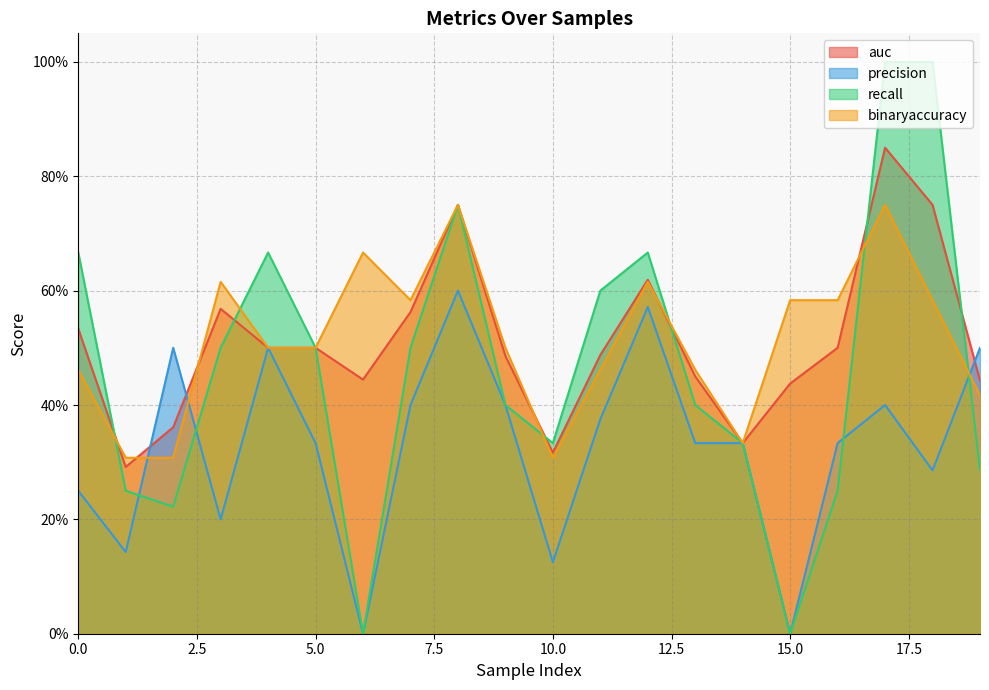

At which label is precision closest to 0?

6